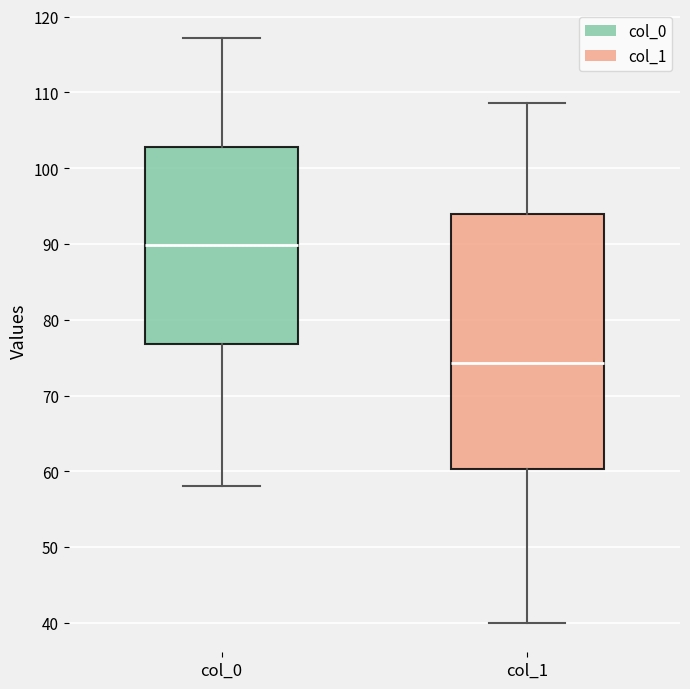

Reading left to right, transcribe this box plot: for each box, give where its median line is, the range the box spans, and where its two whiskers end, as read against the y-axis. The values are not printed on the chart, so give them approximately, as read against the axis.

col_0: median 90, box 77 to 103, whiskers 58 to 117
col_1: median 74, box 60 to 94, whiskers 40 to 109